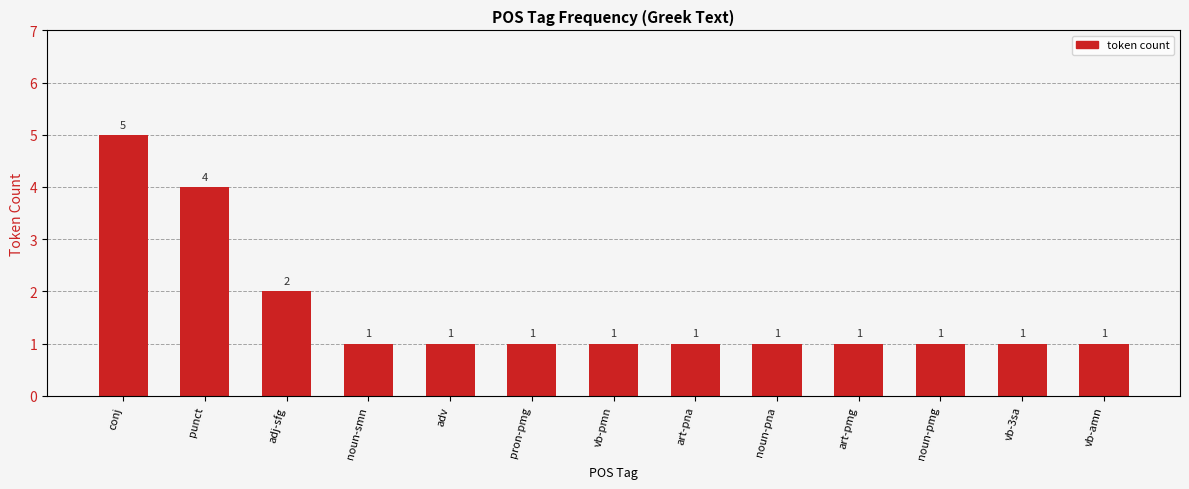

Reading right to left, extract all data points from this chart.

vb-amn=1	vb-3sa=1	noun-pmg=1	art-pmg=1	noun-pna=1	art-pna=1	vb-pmn=1	pron-pmg=1	adv=1	noun-smn=1	adj-sfg=2	punct=4	conj=5